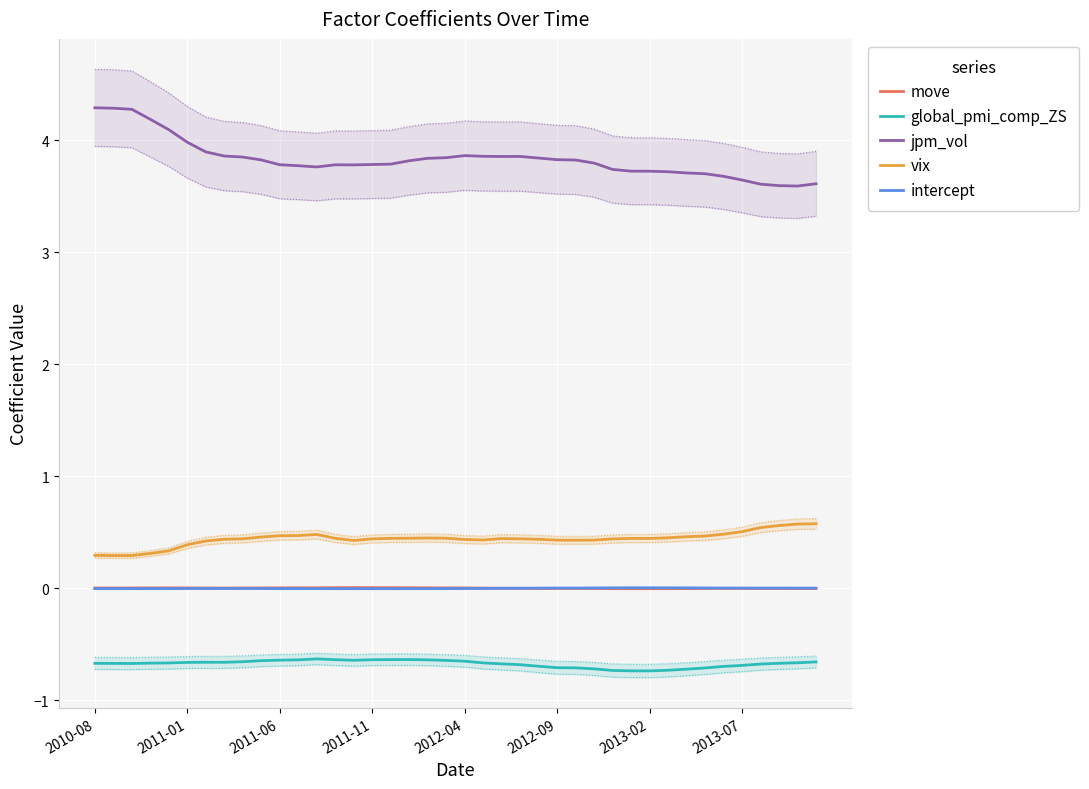

True or false: jpm_vol has a value of 6.4 at 2012-09.

False